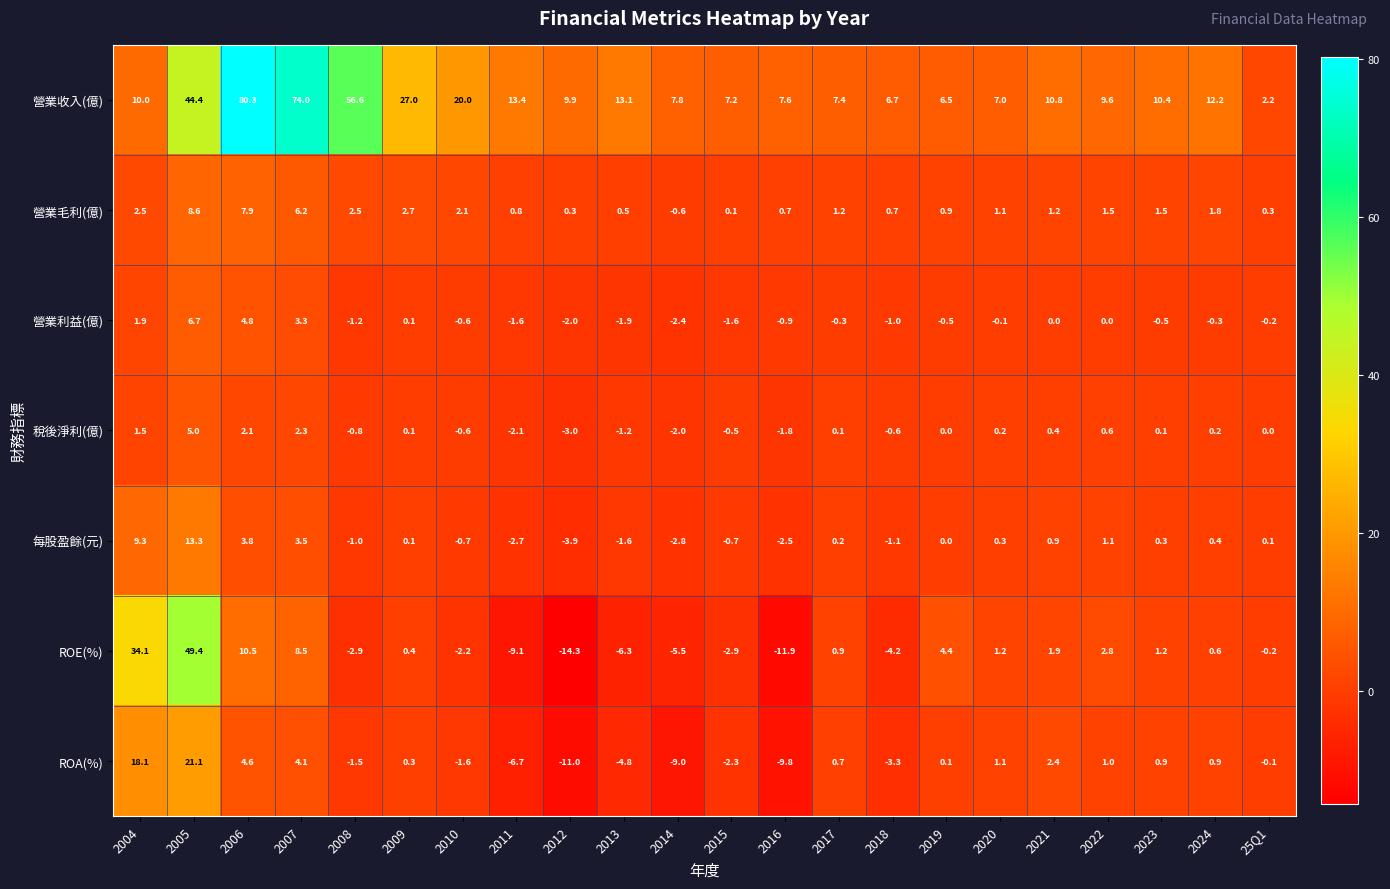

Between 2005 and 25Q1, which series saw the biggest shift?

ROE(%)